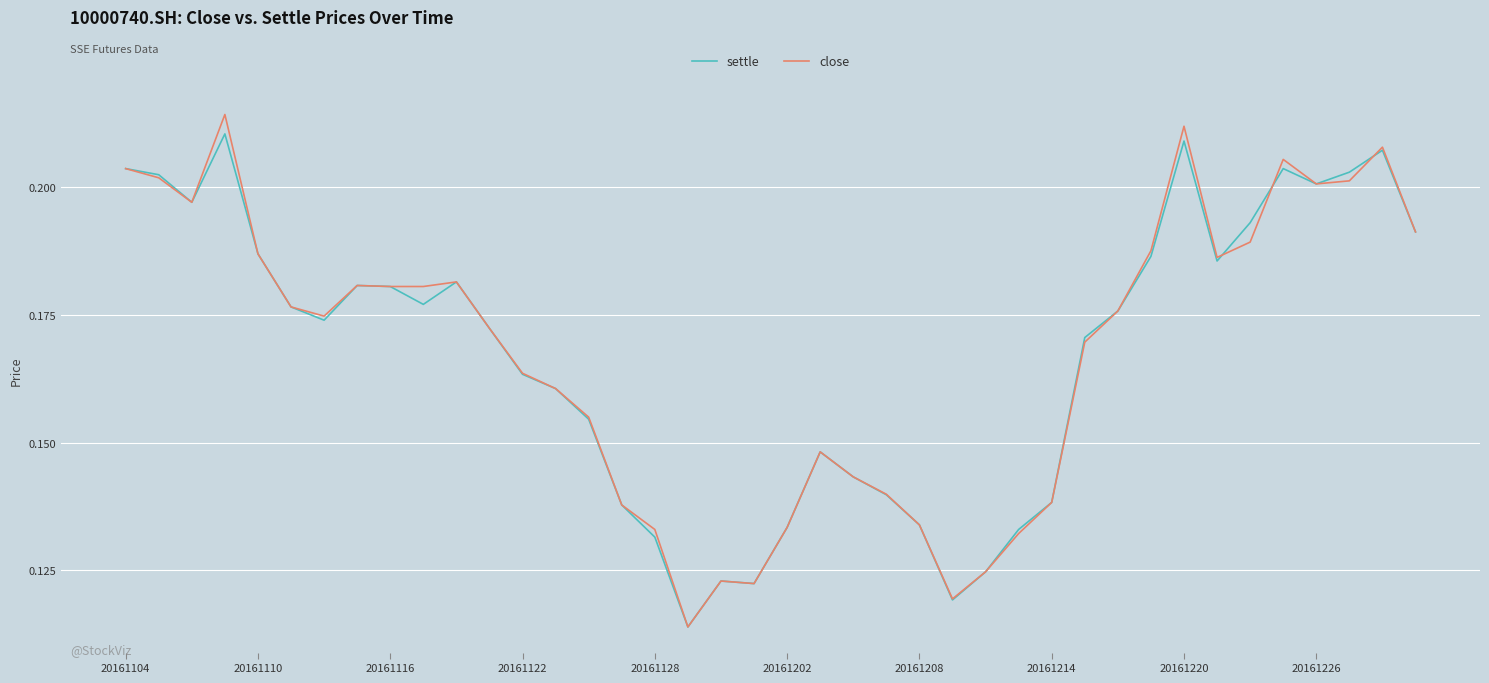

Which series has the widest spread of values?

close